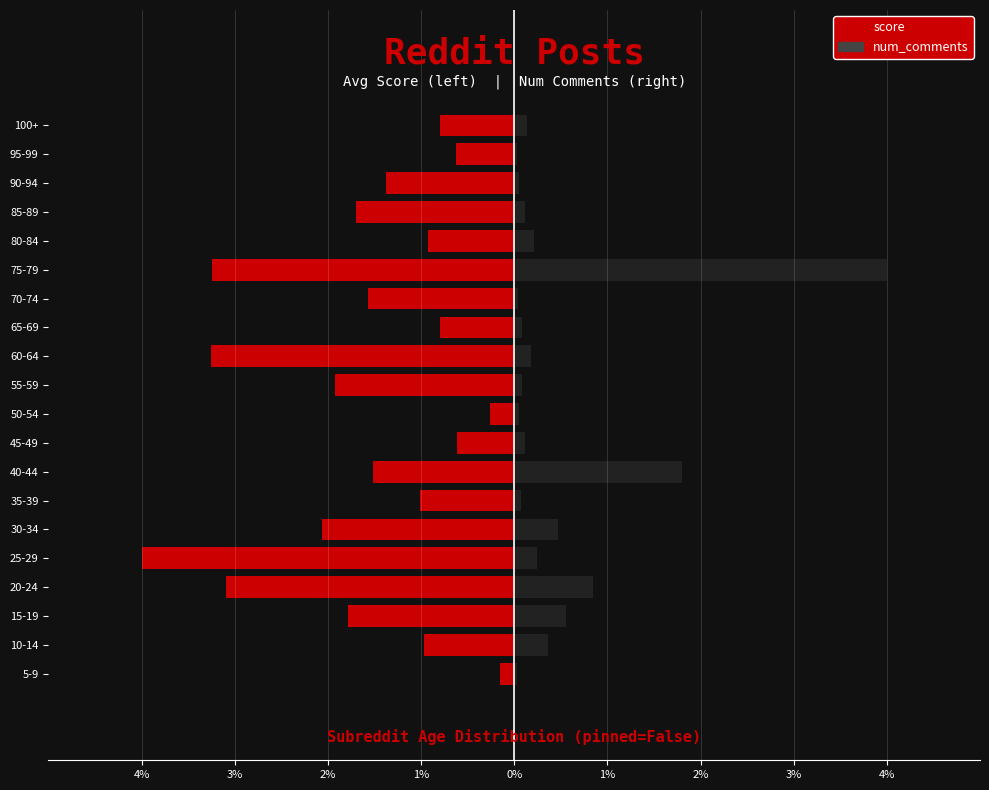

How many bars are there in each group?

2